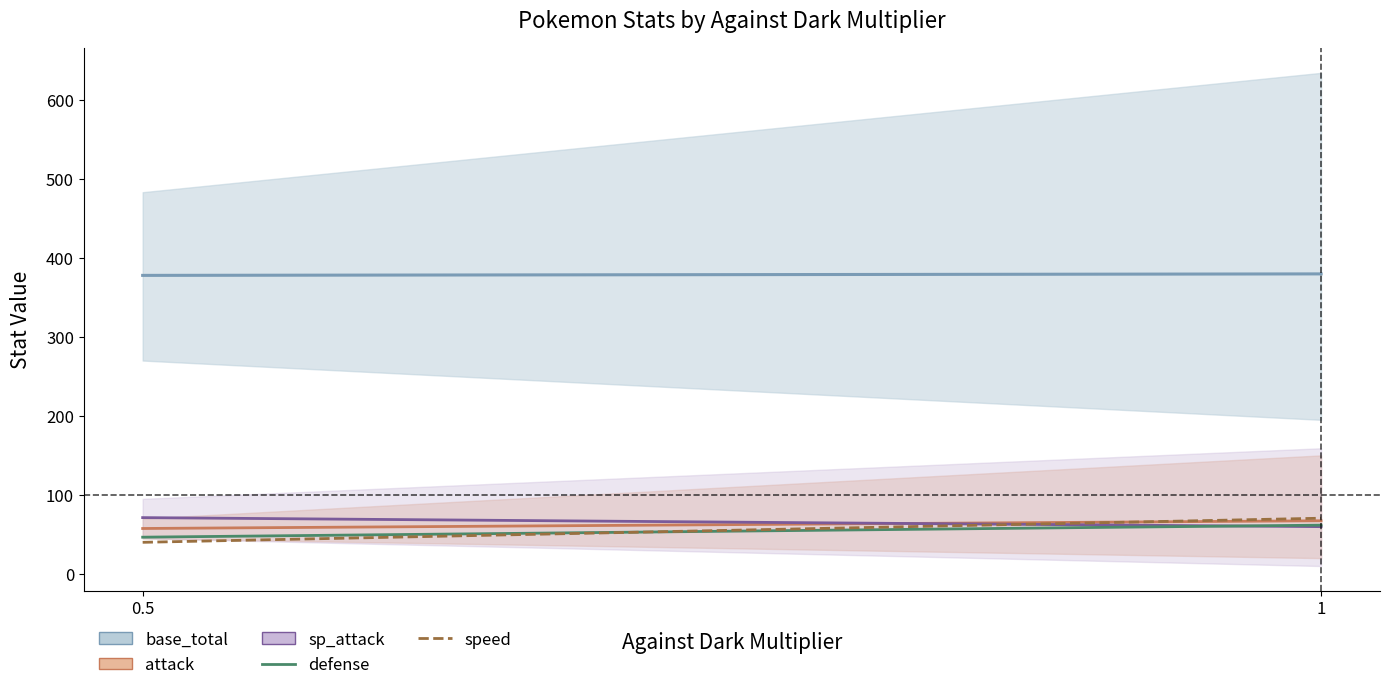

Rank the categories by defense value from highest to lowest.

1, 0.5